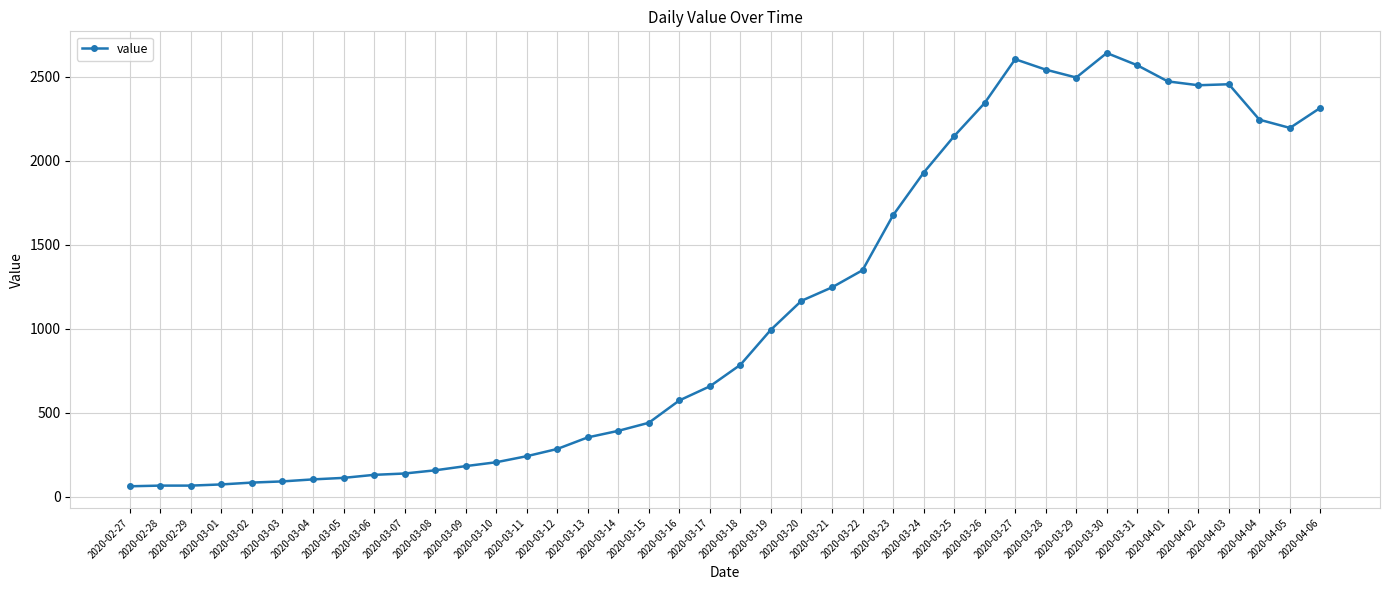

What is the minimum value shown in the chart?

61